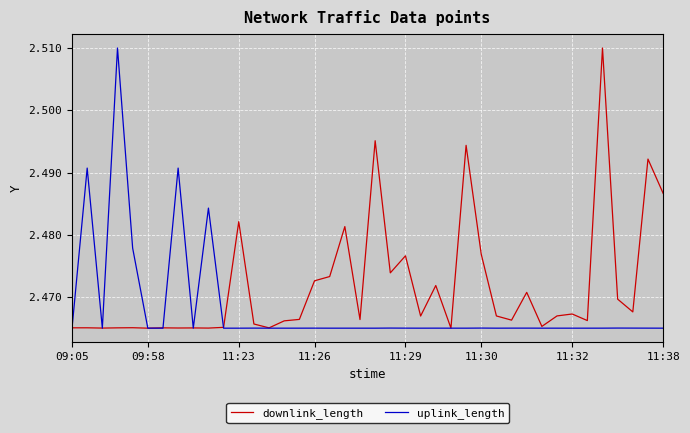

In uplink_length, how many points are lower than both neighbors (excluding endpoints)?

12